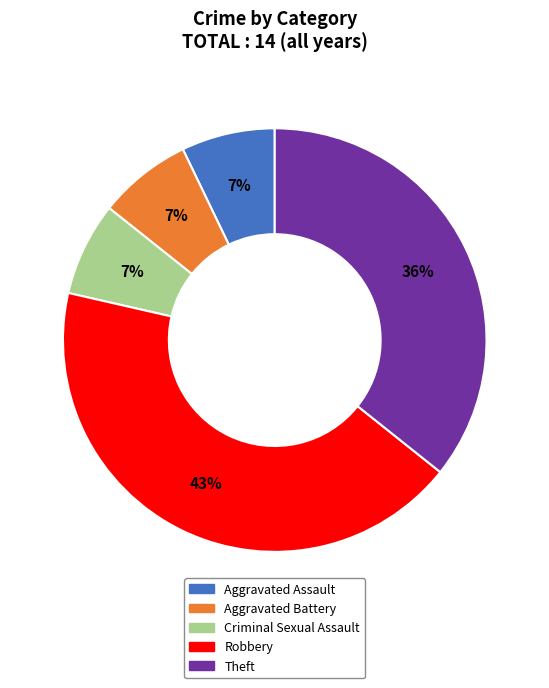

To the nearest percent, what percentage of the pie is Robbery?

43%